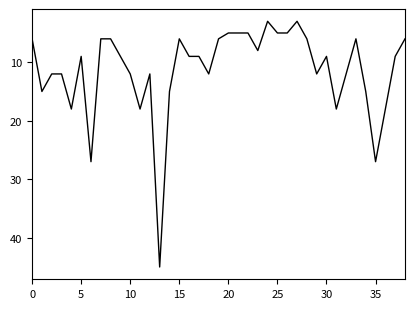

What is the greatest value displayed?

45